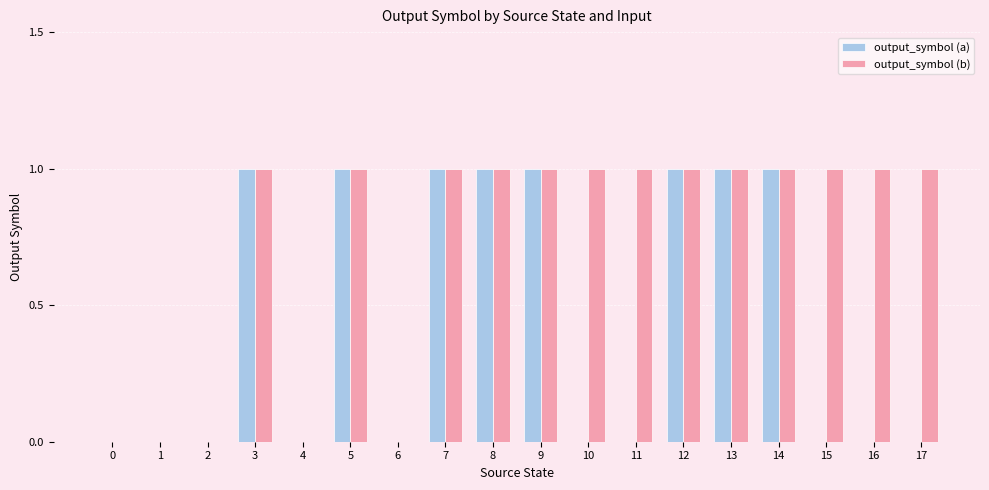

Are the bars horizontal?

No